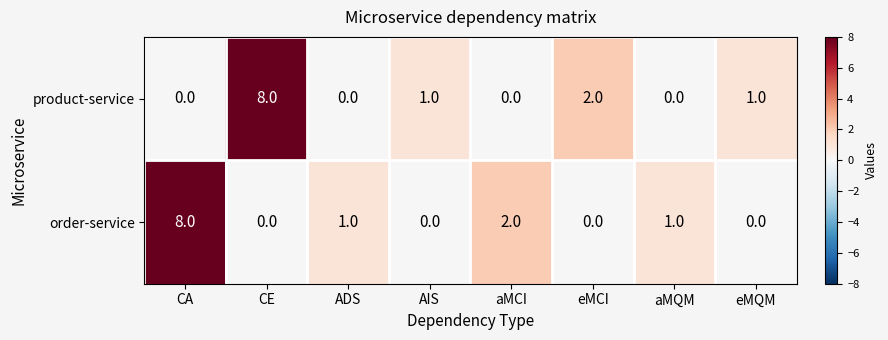

Is it true that product-service equals 2 at eMCI?

True